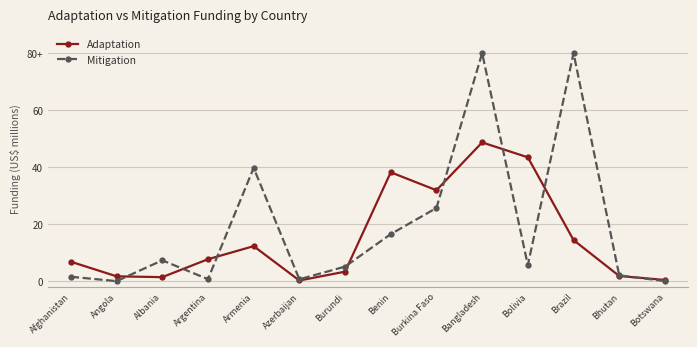

Rank the series by their average value, from highest to lowest.

Mitigation, Adaptation